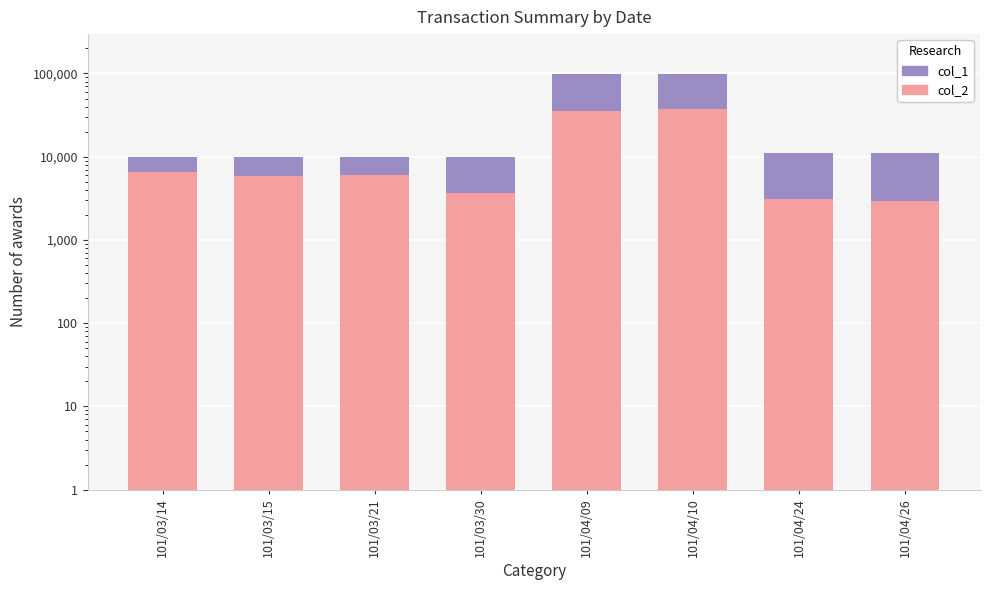

Rank the series at 101/03/21 from lowest to highest value.

col_2, col_1